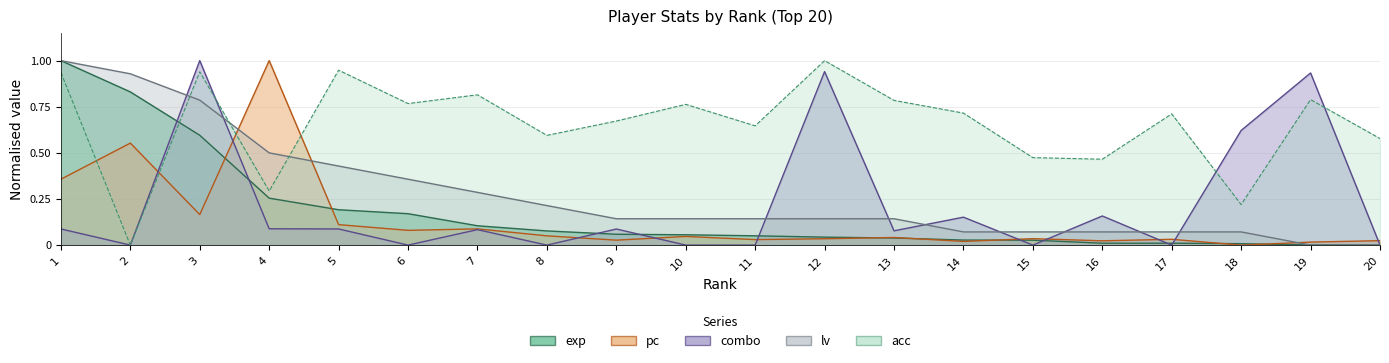

List the series in order of their peak value, lowest first.

exp, pc, acc, combo, lv